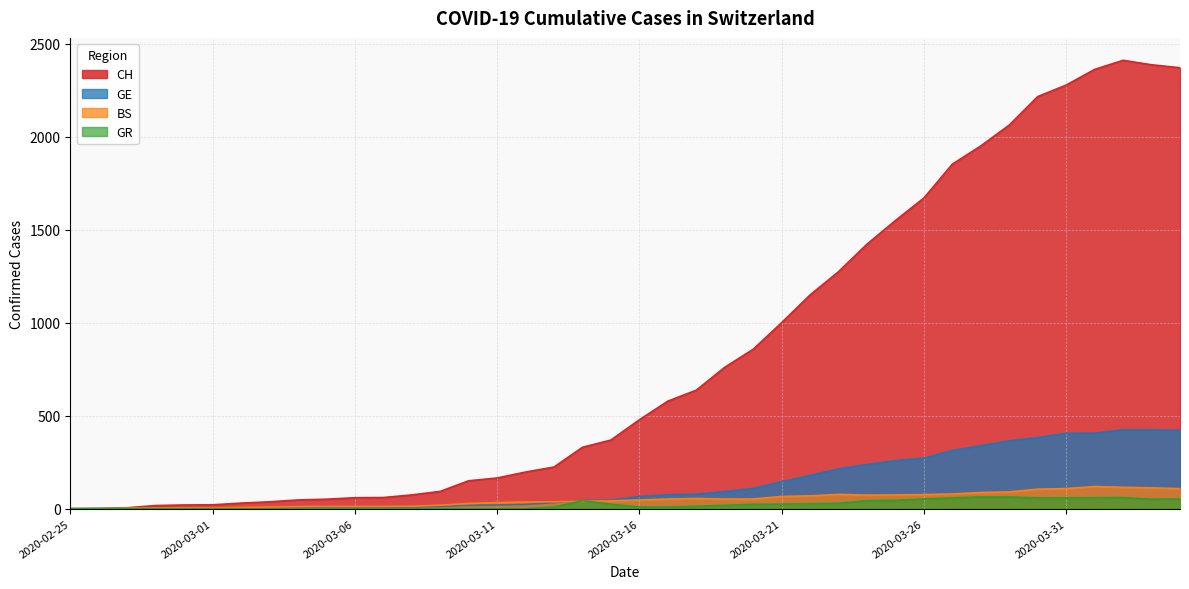

At how many categories does at least one series exceed 1010?

14